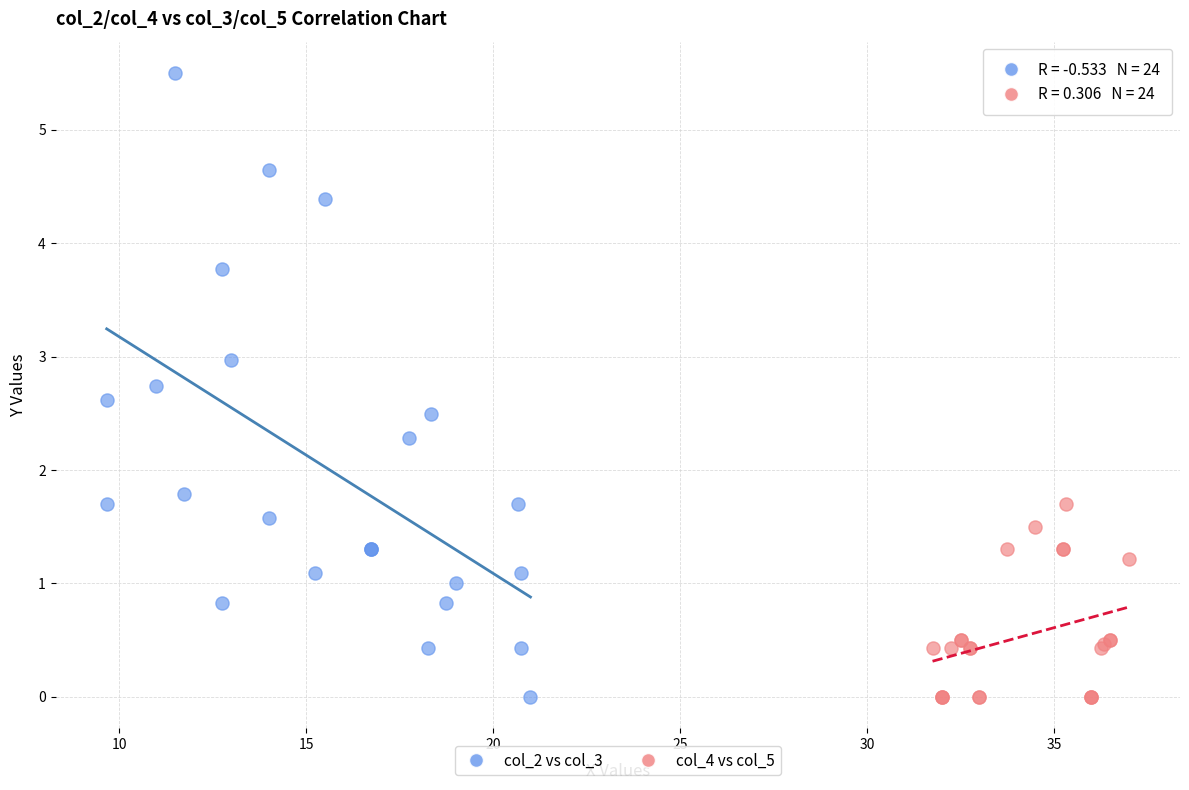

Which series has the widest spread of Y values?

col_2 vs col_3